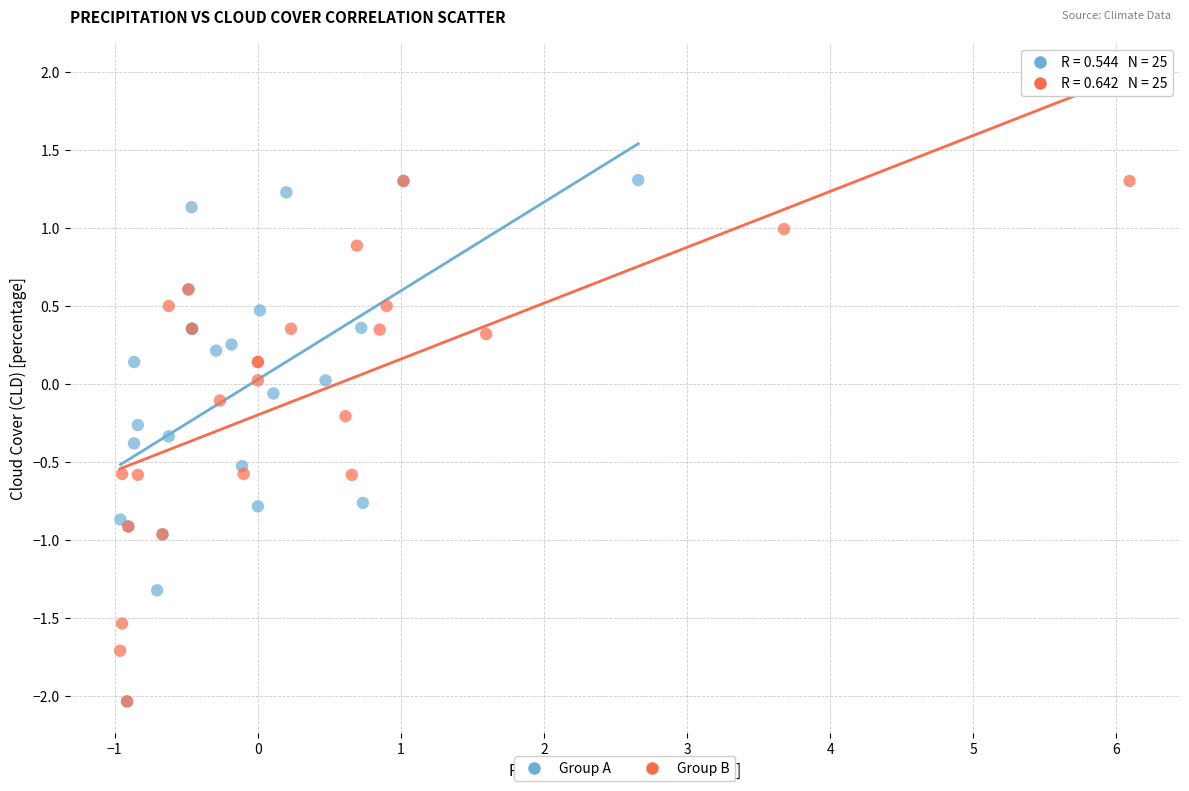

What are all the series names shown in the legend?

Group A, Group B